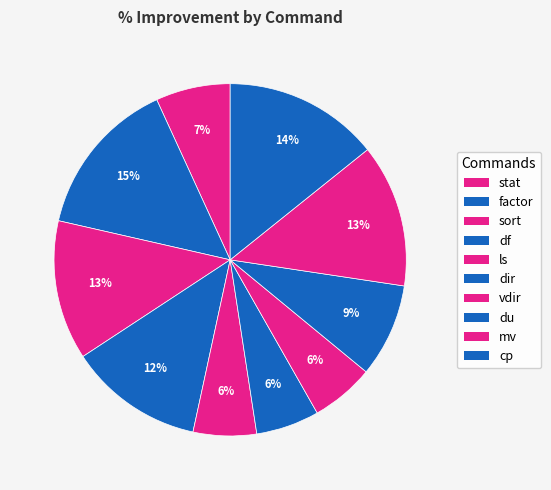

What percentage is the factor slice, to the nearest percent?

15%